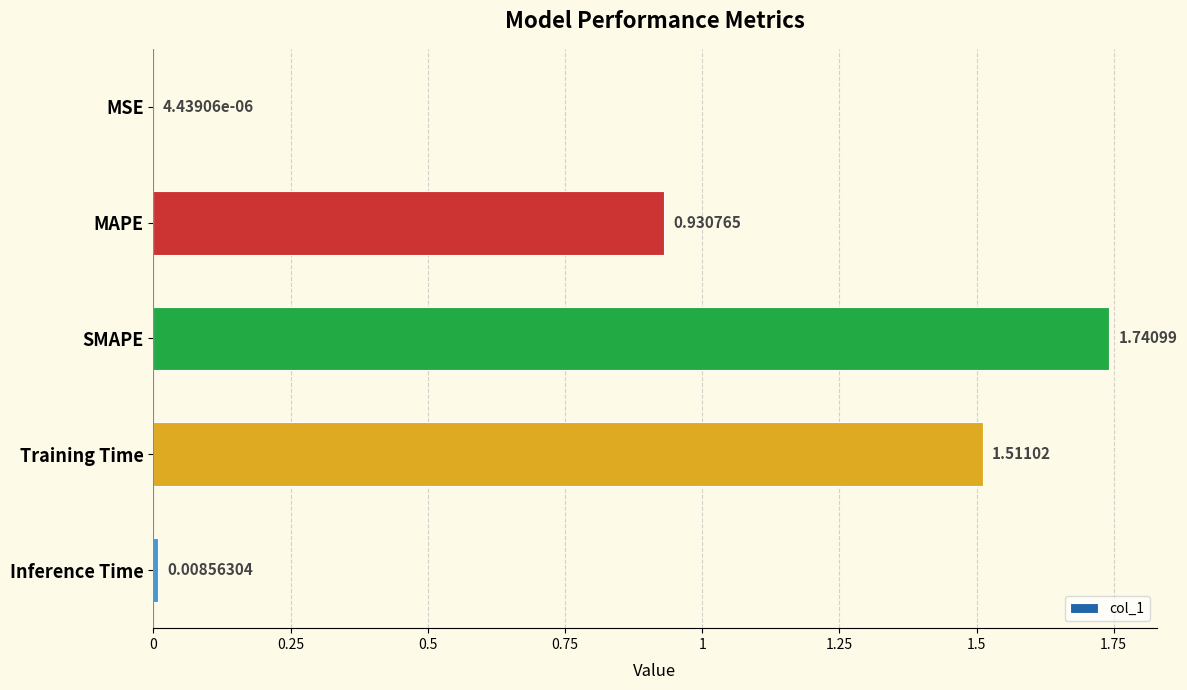

What is the change in value from MAPE to SMAPE?

+0.8